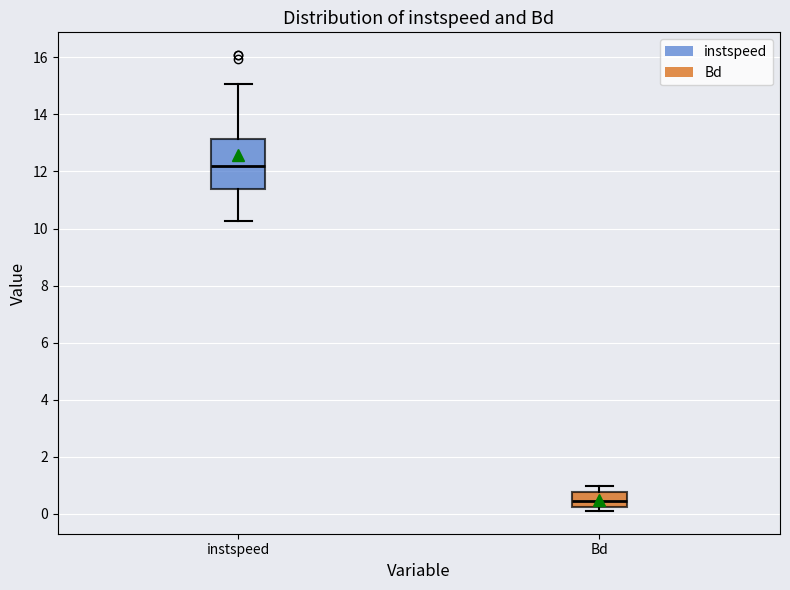

Which box's median line is the highest?

instspeed